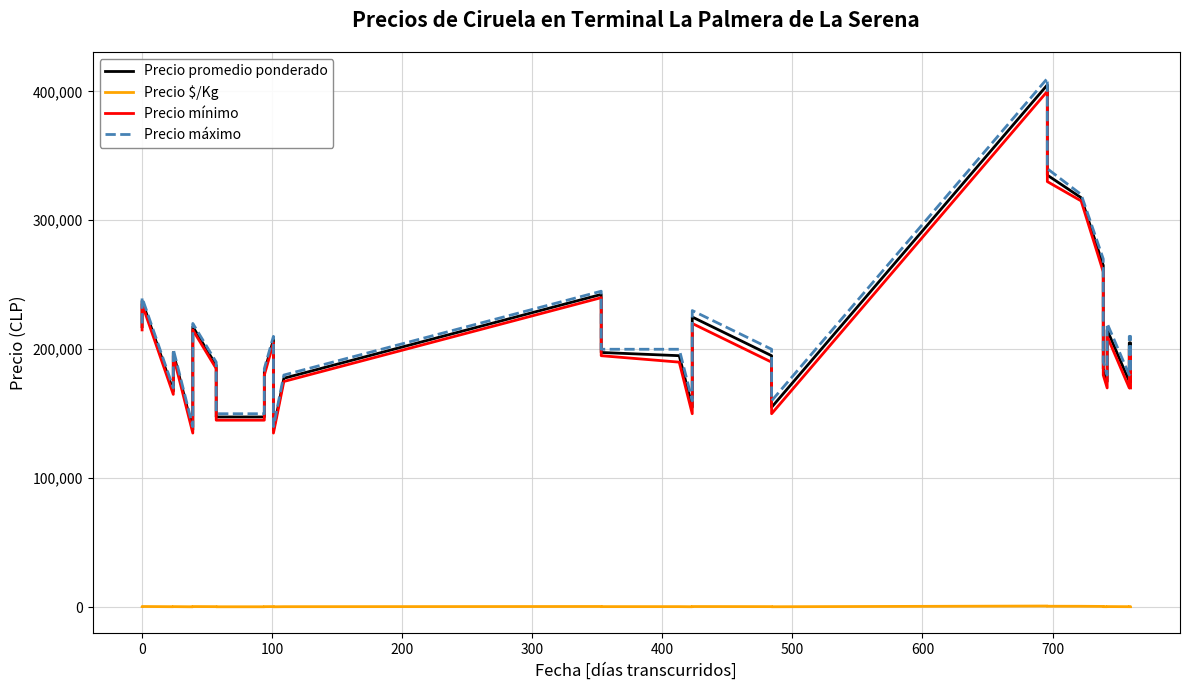

How many values in the Precio máximo series exceed 200000?

14